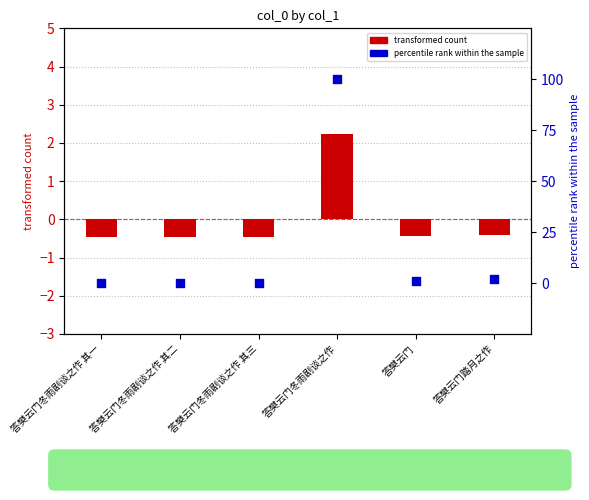

What is the total value across all series at 答樊云门冬雨剧谈之作 其一?

-0.5